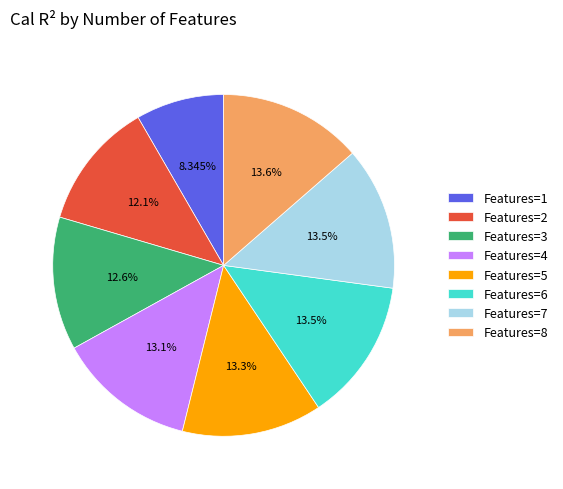

Which has a higher value, Features=1 or Features=8?

Features=8